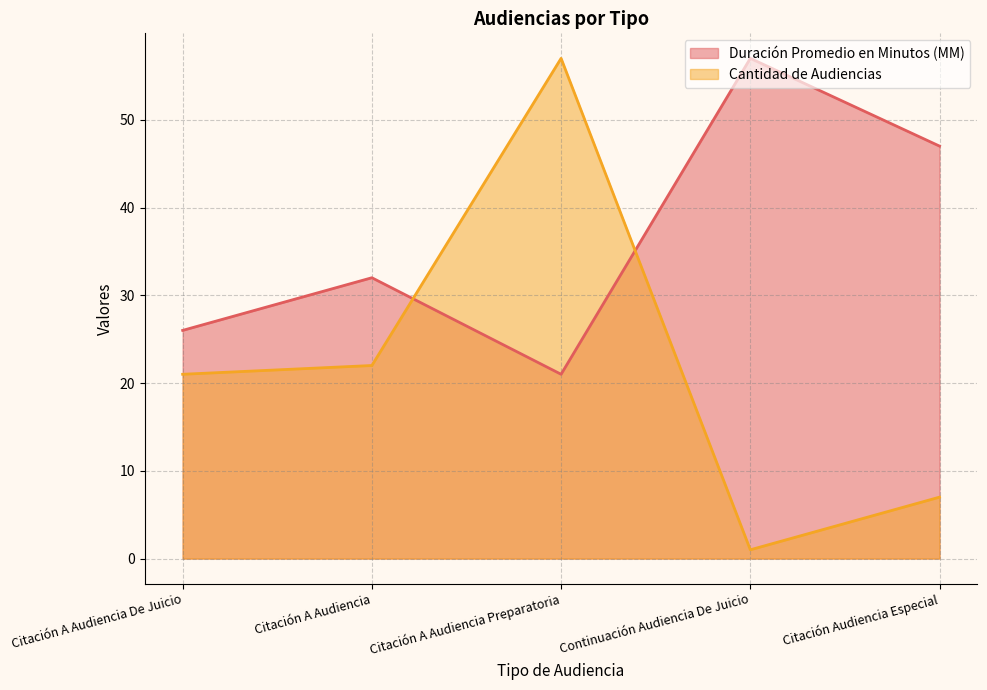

Which series changed the most between Citación A Audiencia and Citación Audiencia Especial?

Duración Promedio en Minutos (MM)